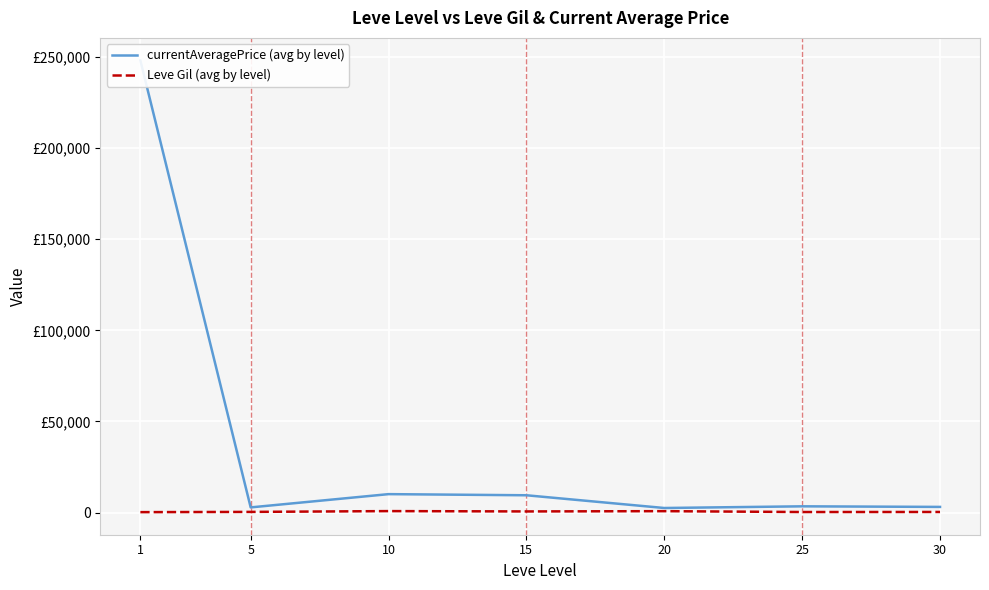

True or false: Leve Gil (avg by level) and currentAveragePrice (avg by level) intersect in this chart.

False